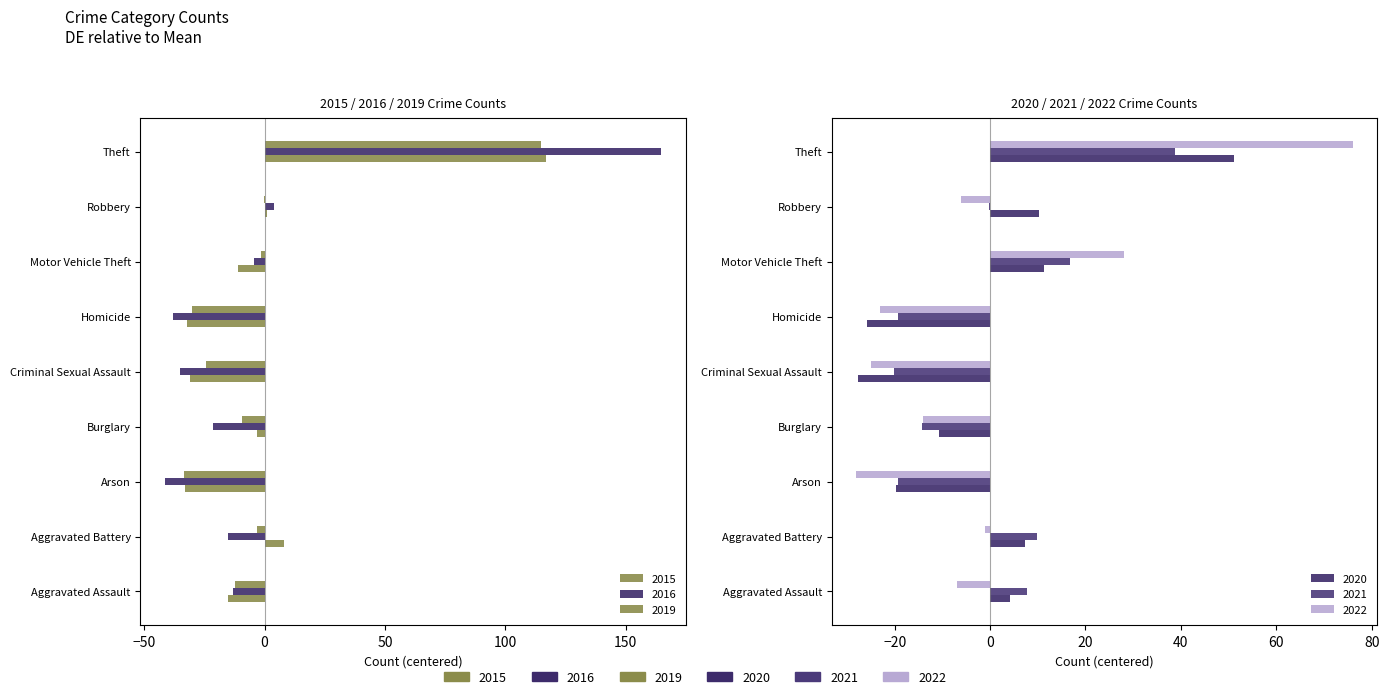

What is the difference between the highest and lowest values at Motor Vehicle Theft?

39.1